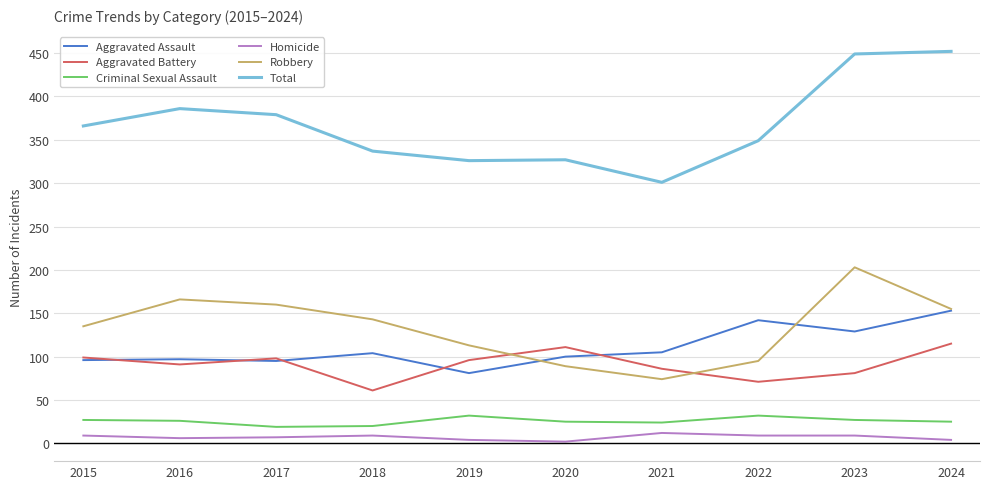

True or false: Homicide and Aggravated Battery intersect in this chart.

False